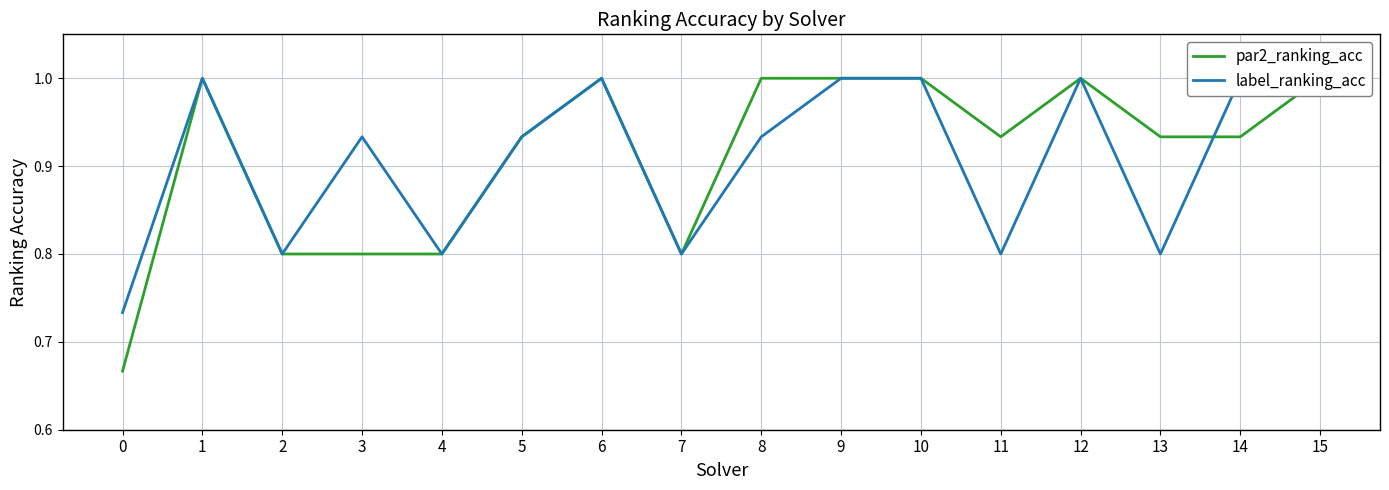

What is the difference between the maximum and minimum values in the label_ranking_acc series?

0.3